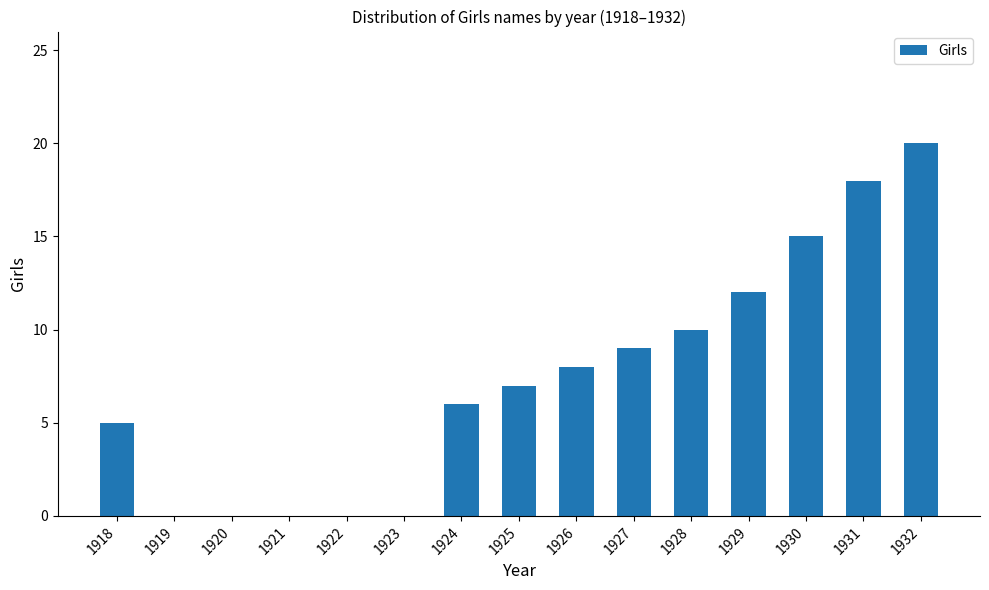

What is the greatest value displayed?

20